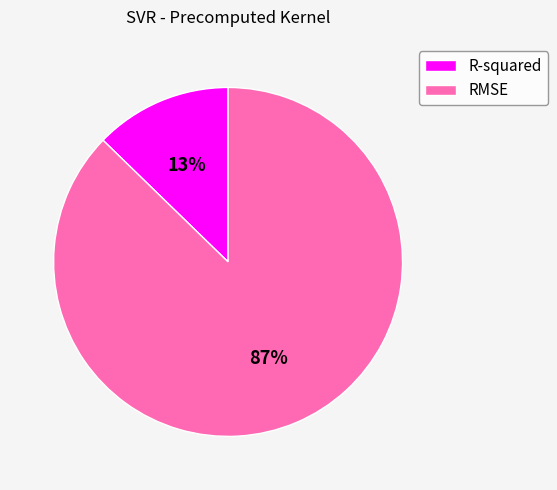

How many segments does this pie chart have?

2